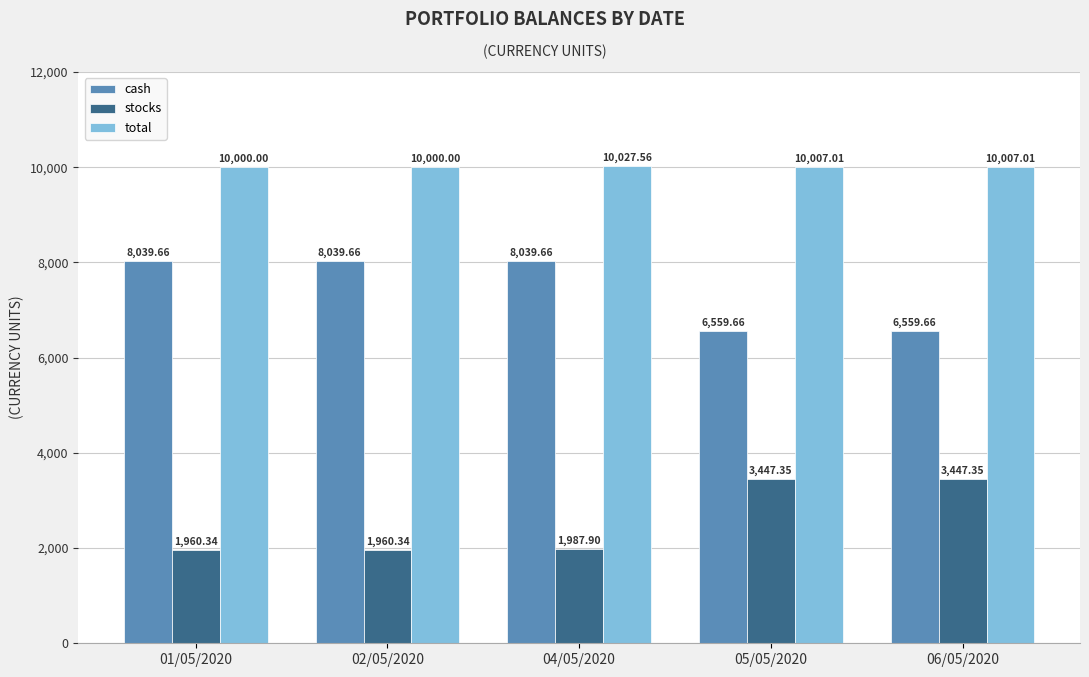

What is the difference between the second highest and minimum values in the cash series?

1480.0